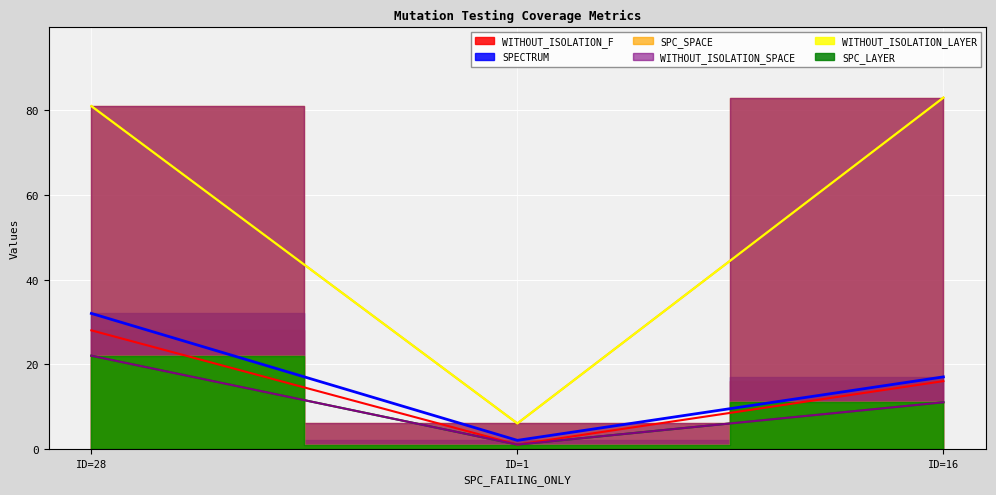

The WITHOUT_ISOLATION_F series shows 47 at ID=28. True or false?

False